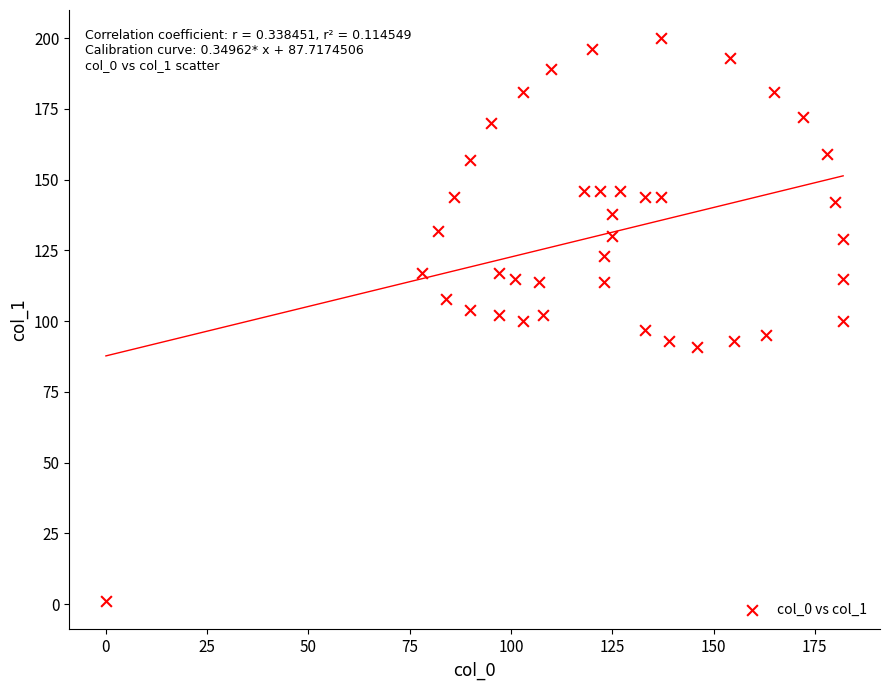

What is the range of X values (max minus min)?

182